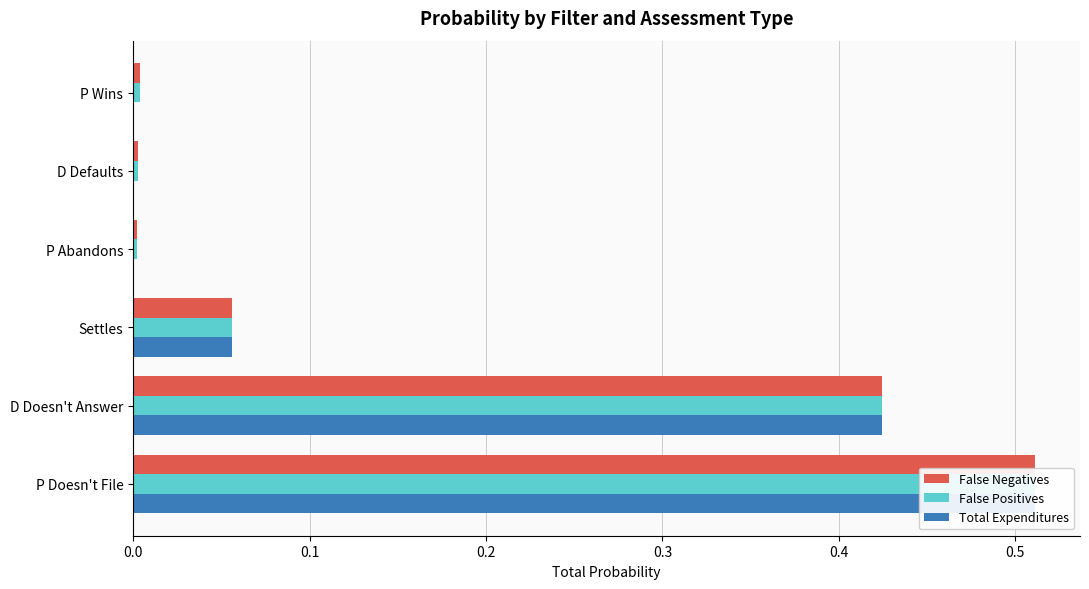

Which series has the largest range (max minus min)?

Total Expenditures